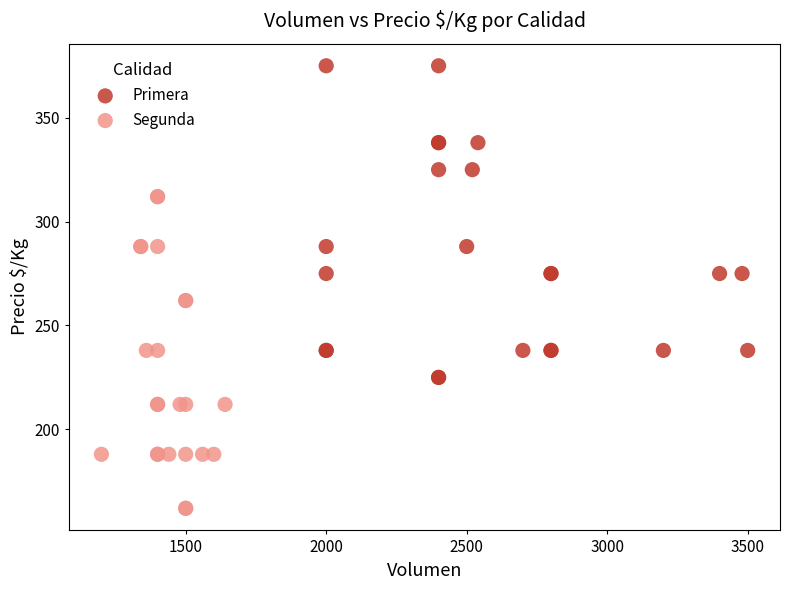

Which series contains the lowest Y value?

Segunda